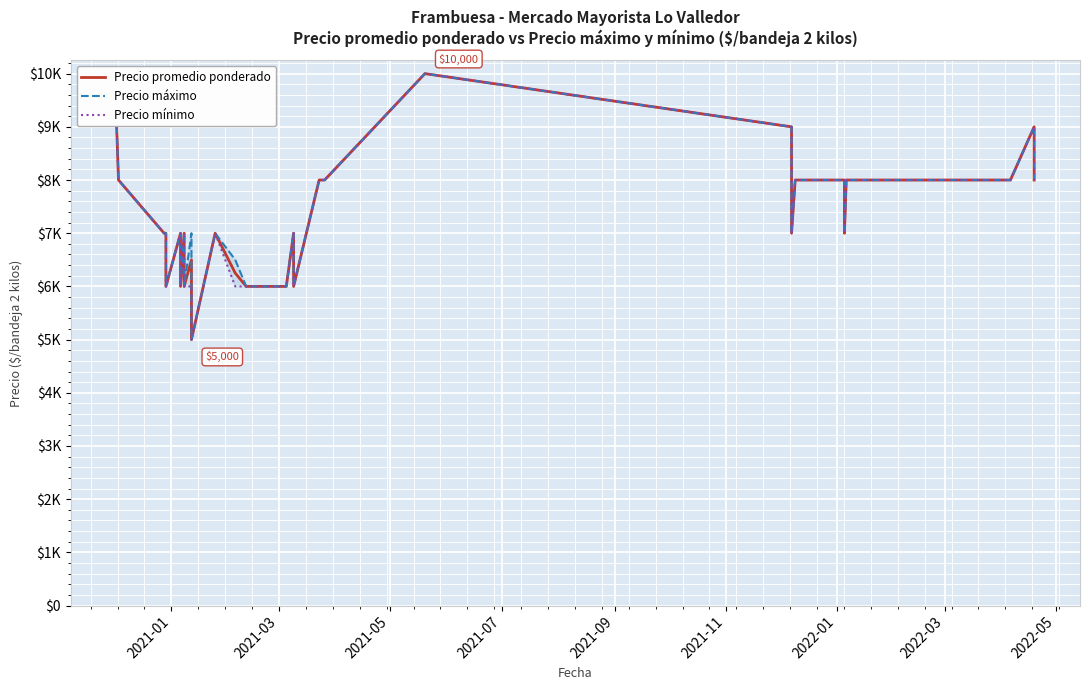

Which series has the widest spread of values?

Precio promedio ponderado